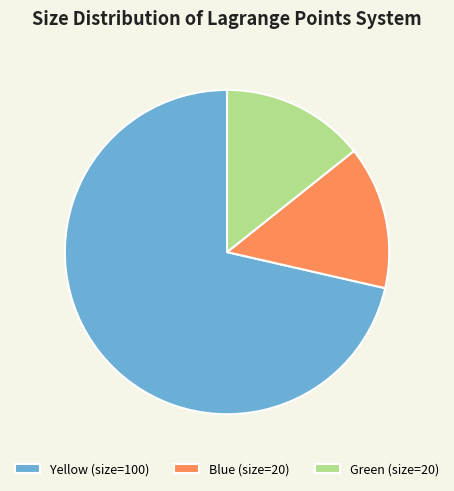

Does any single category account for the majority?

Yes